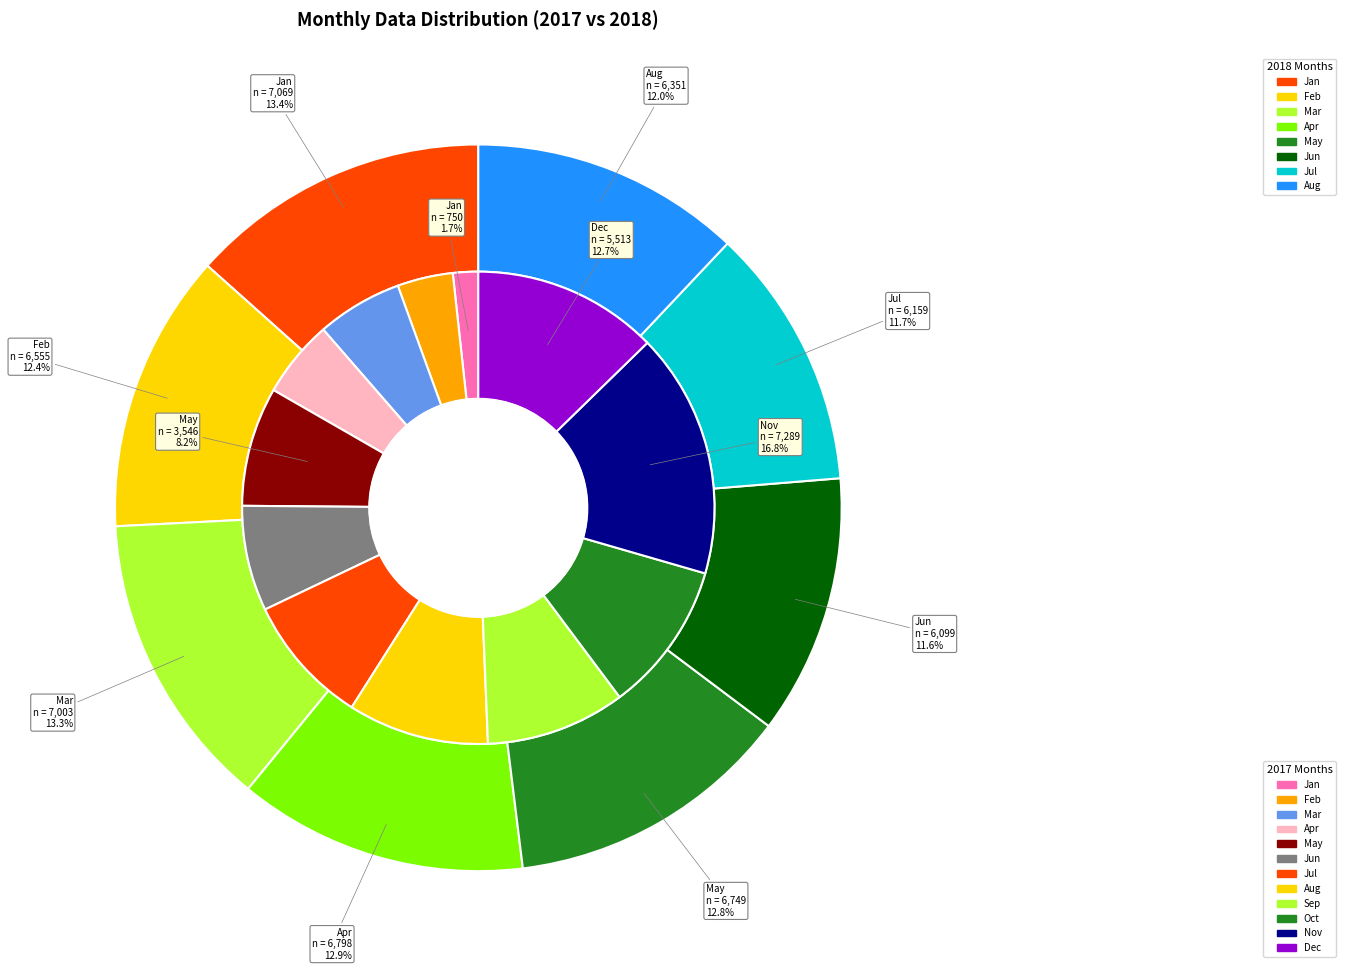

What portion of the pie excludes 7?

90.3%